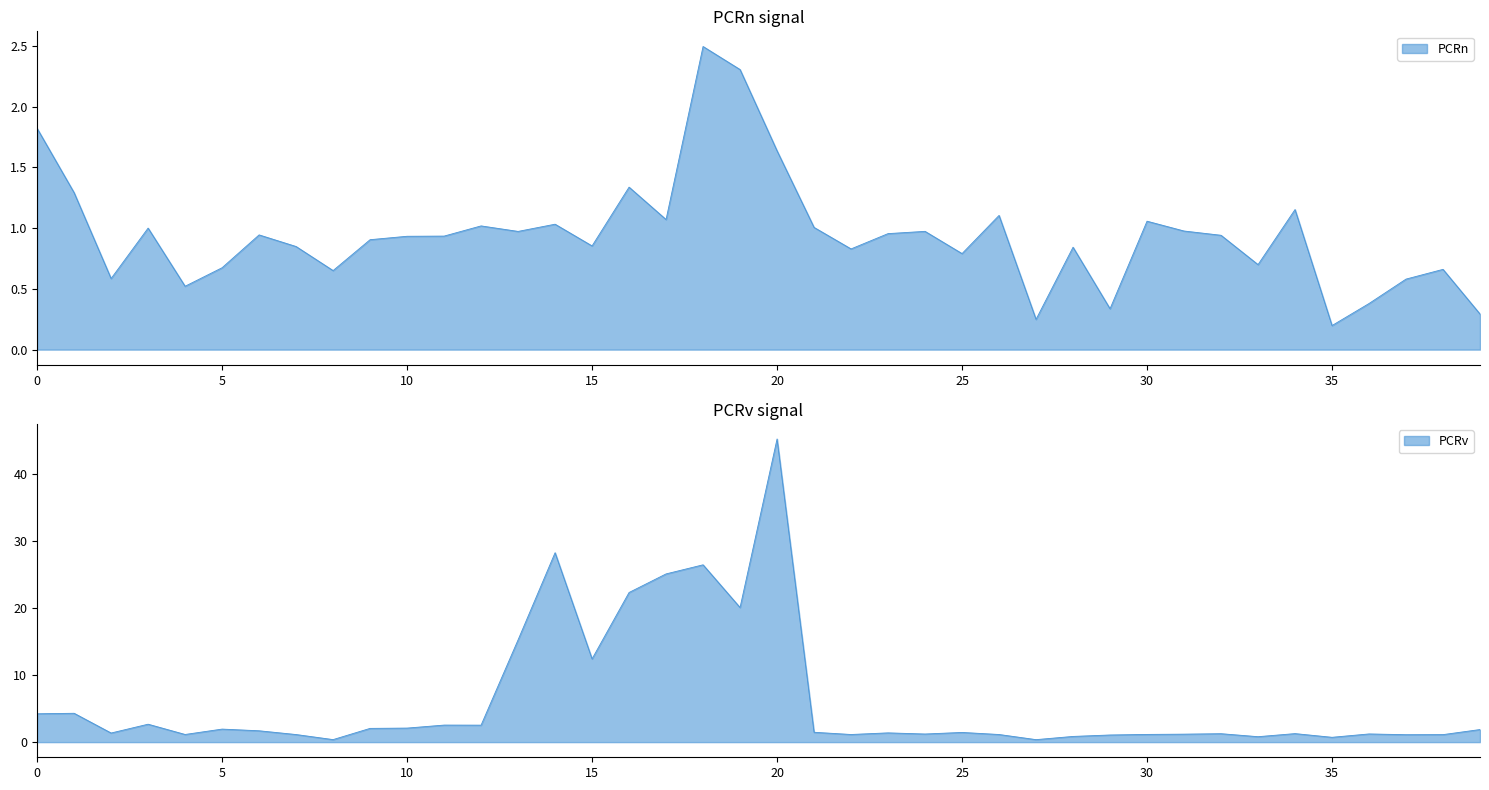

True or false: PCRv has more than 2 interior local peaks.

True